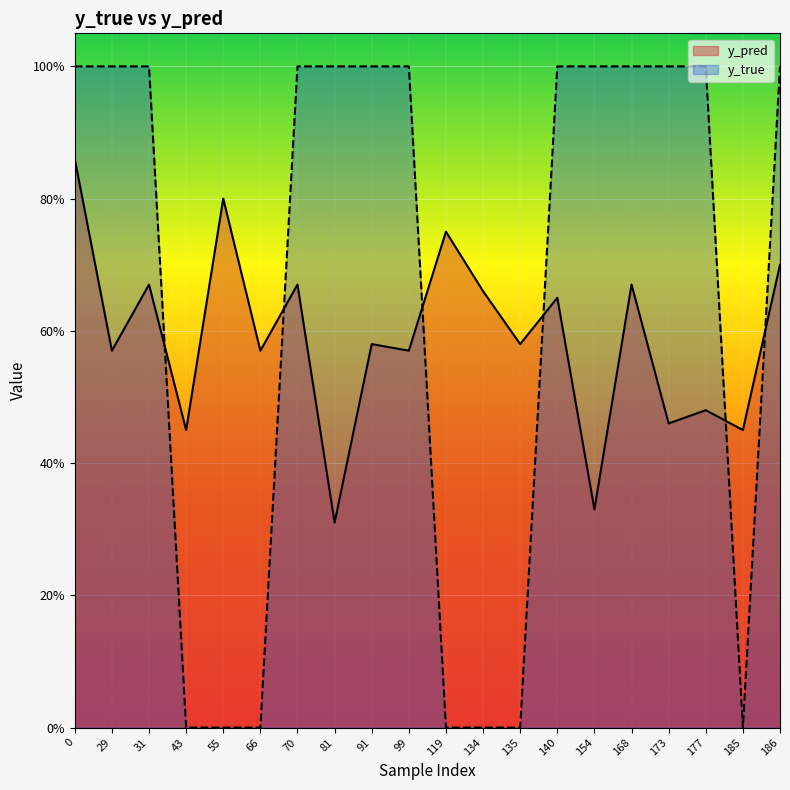

Reading left to right, transcribe all the data shown in this chart.

y_pred: 0.9	0.6	0.7	0.5	0.8	0.6	0.7	0.3	0.6	0.6	0.8	0.7	0.6	0.7	0.3	0.7	0.5	0.5	0.5	0.7
y_true: 1.0	1.0	1.0	0.0	0.0	0.0	1.0	1.0	1.0	1.0	0.0	0.0	0.0	1.0	1.0	1.0	1.0	1.0	0.0	1.0